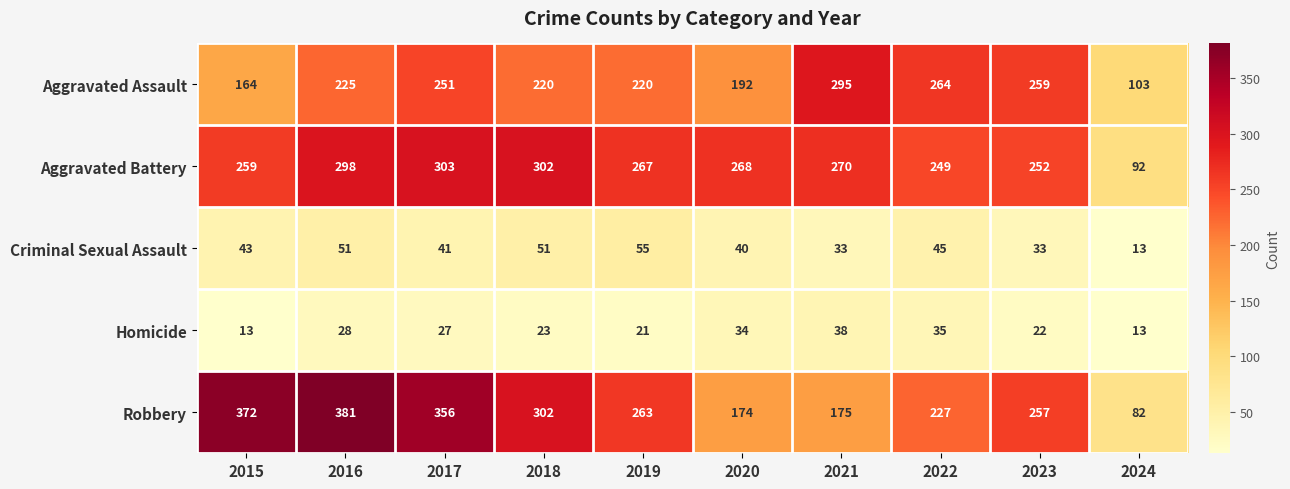

What is the sum of the Aggravated Battery values at 2023 and 2017?

555